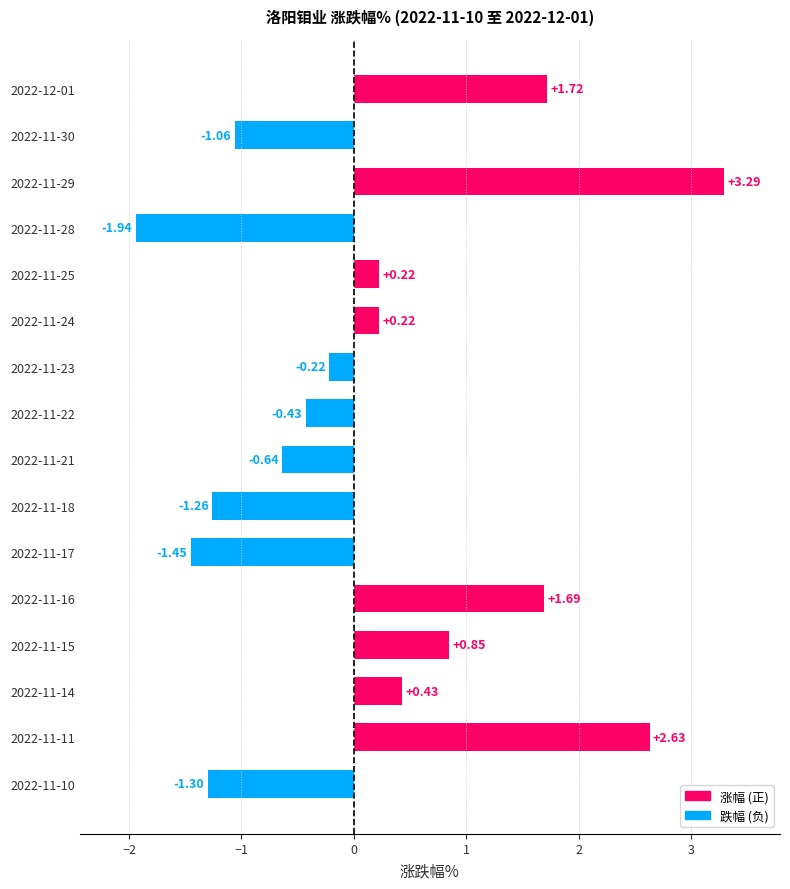

What is the difference between the maximum and minimum values?

5.2